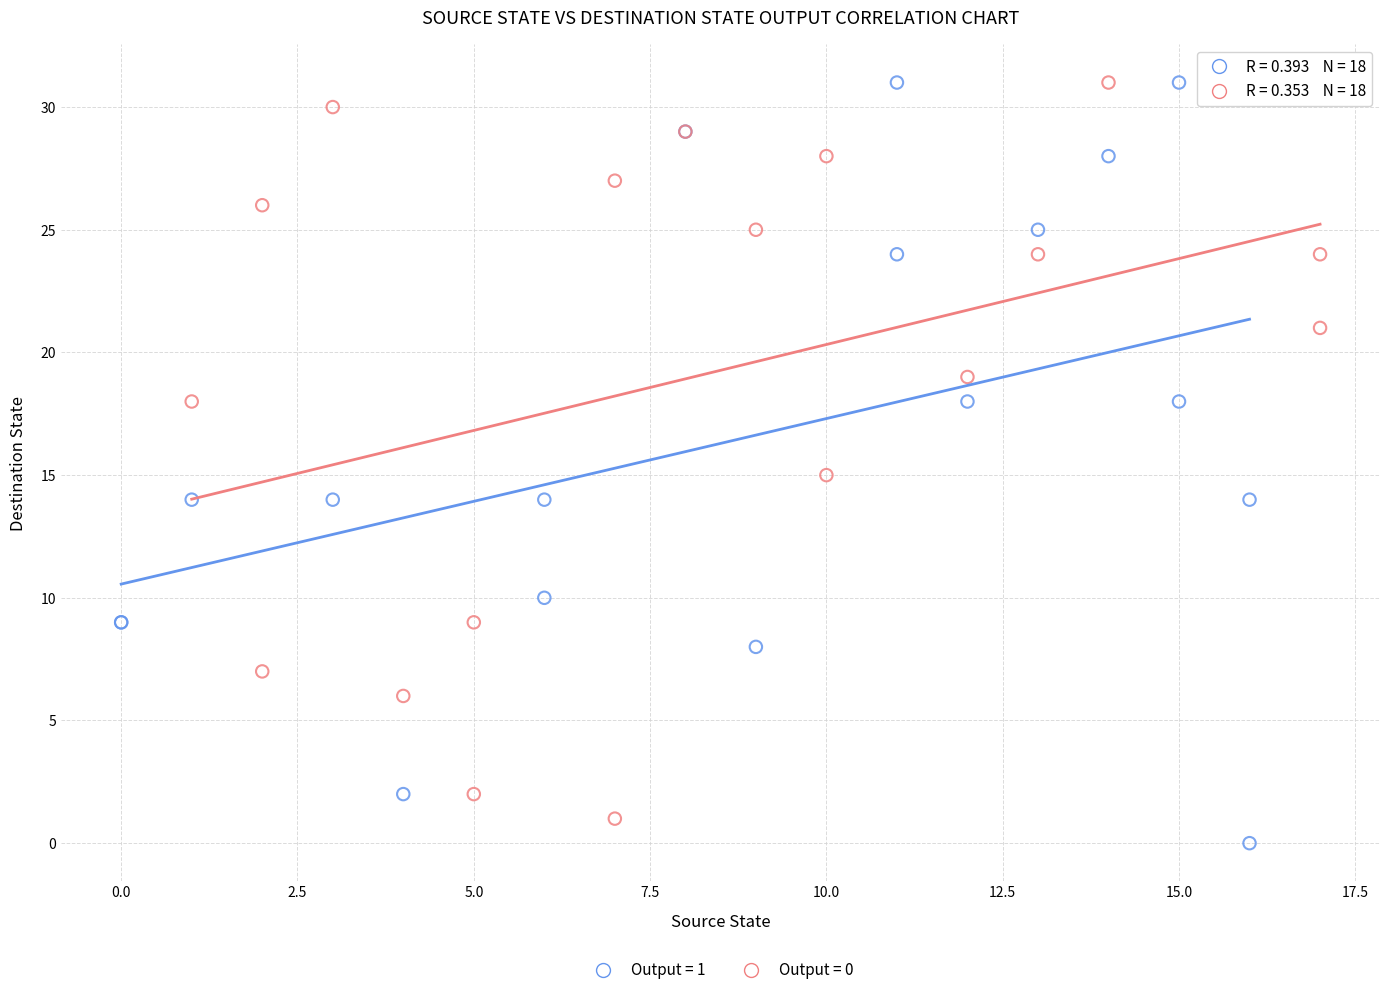

What are all the series names shown in the legend?

Output = 1, Output = 0